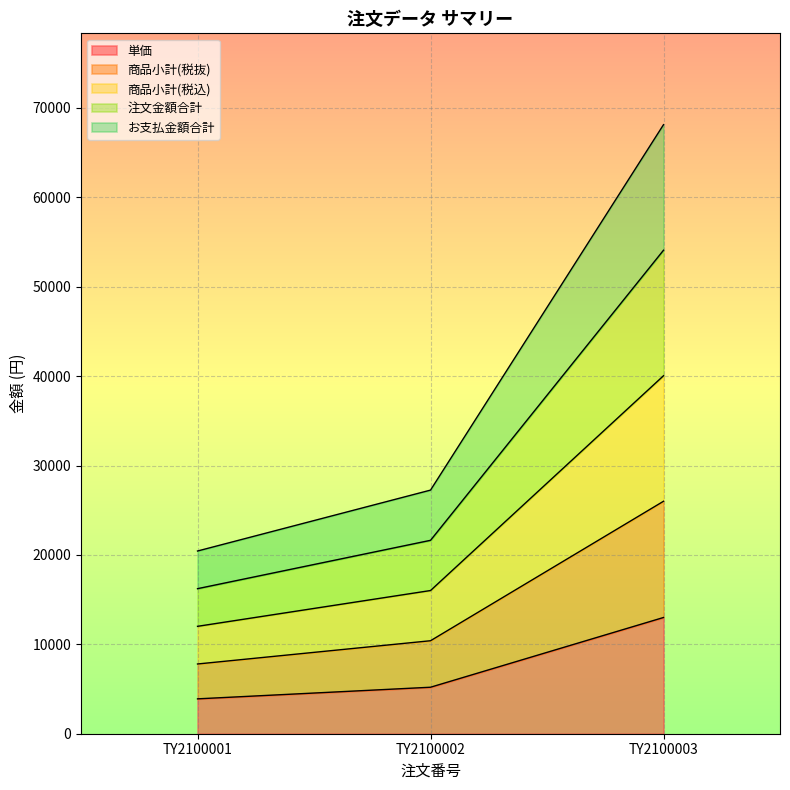

At which category is the sum across all series the highest?

TY2100003